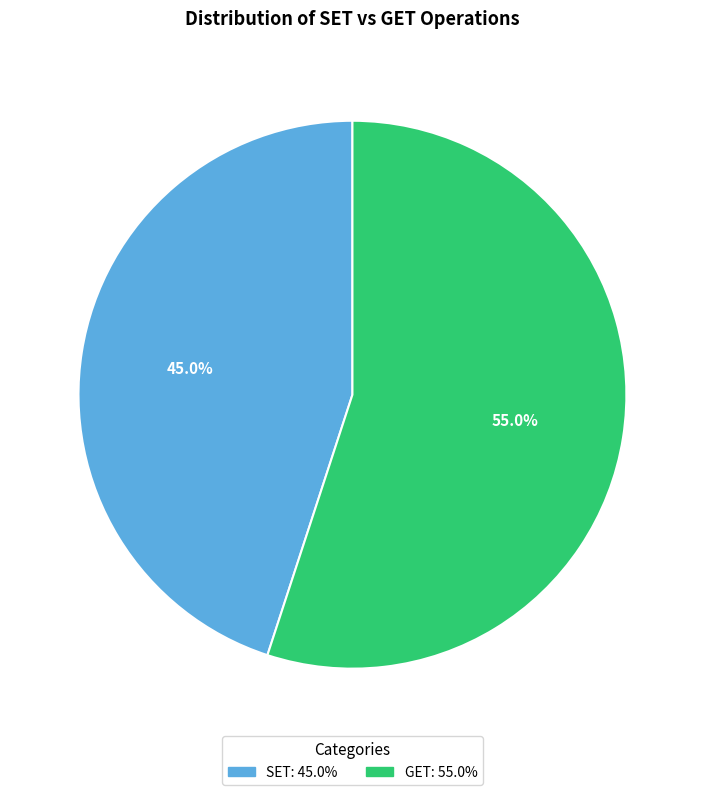

To the nearest percent, what is the difference between the SET and GET slice percentages?

10%